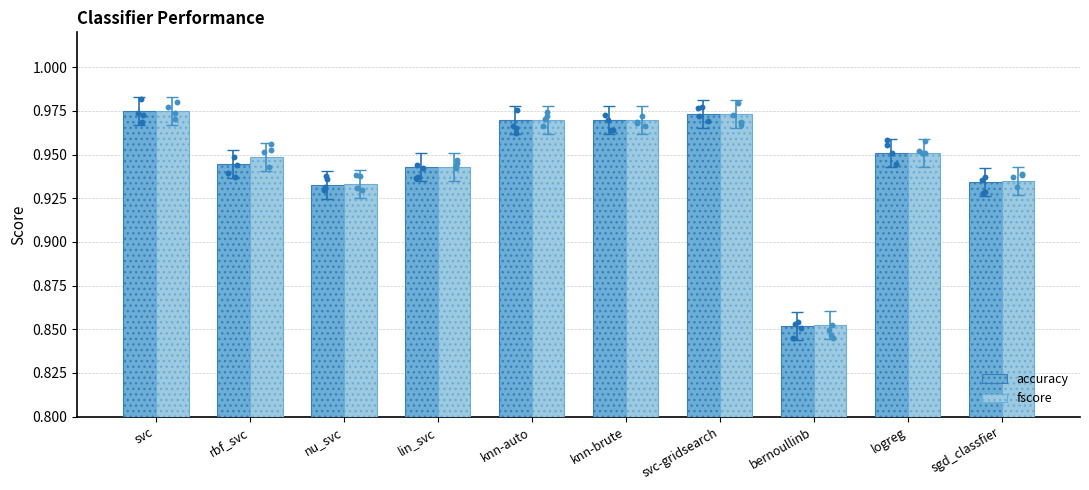

Which series has the largest total across all categories?

fscore